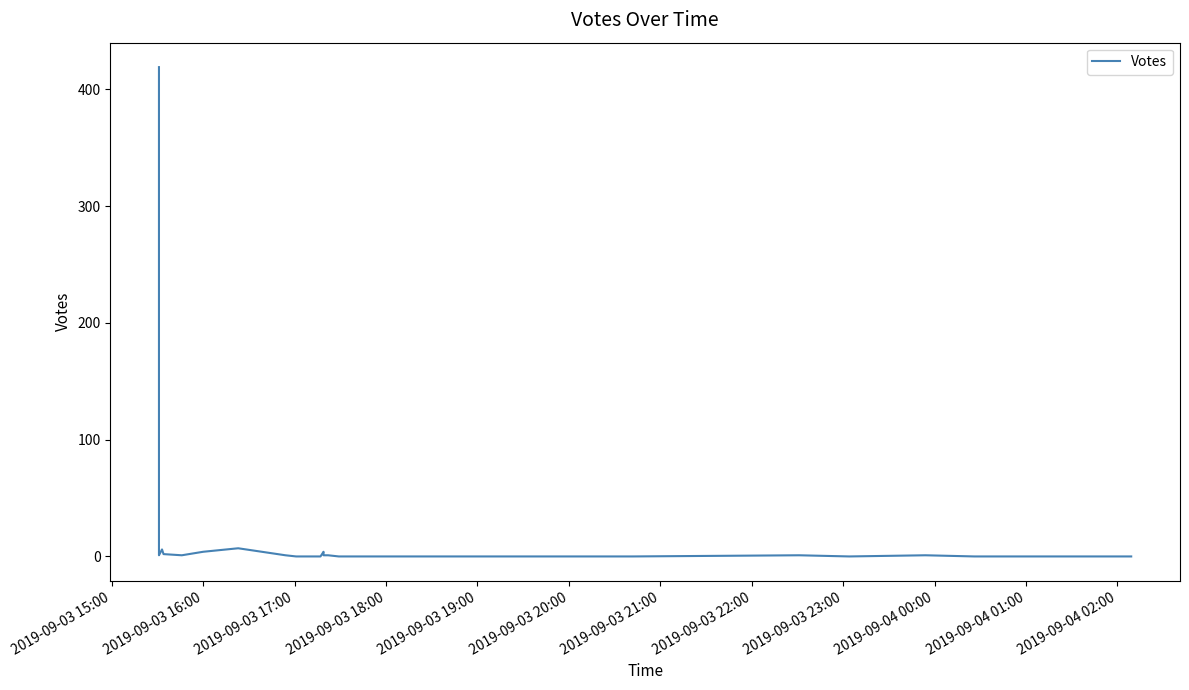

How many points are lower than both their immediate neighbors (excluding endpoints)?

2